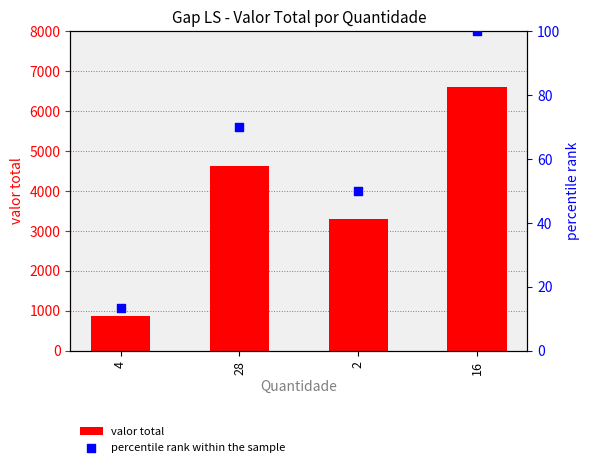

Which series reaches the maximum Y coordinate?

valor total